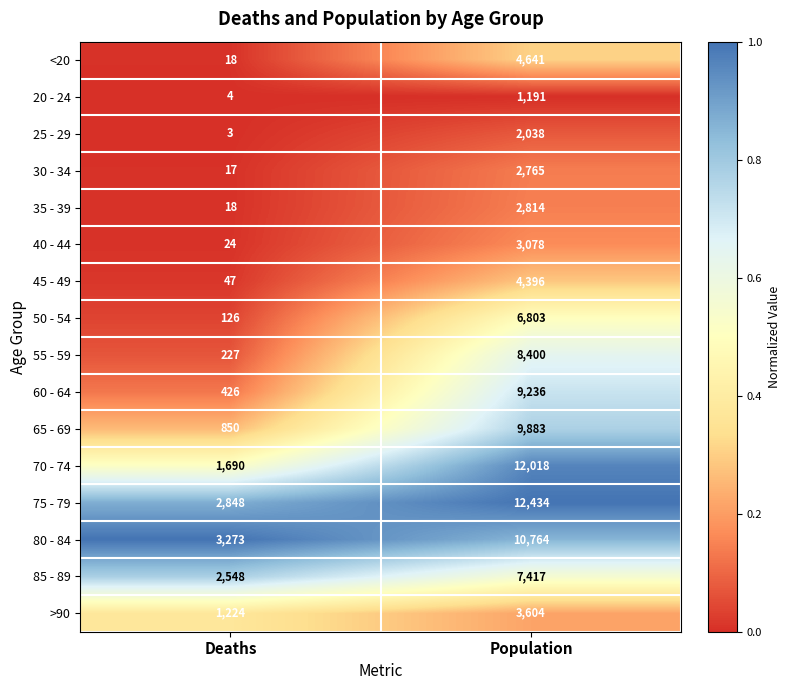

What value does the 20 - 24 series have at Deaths?

4